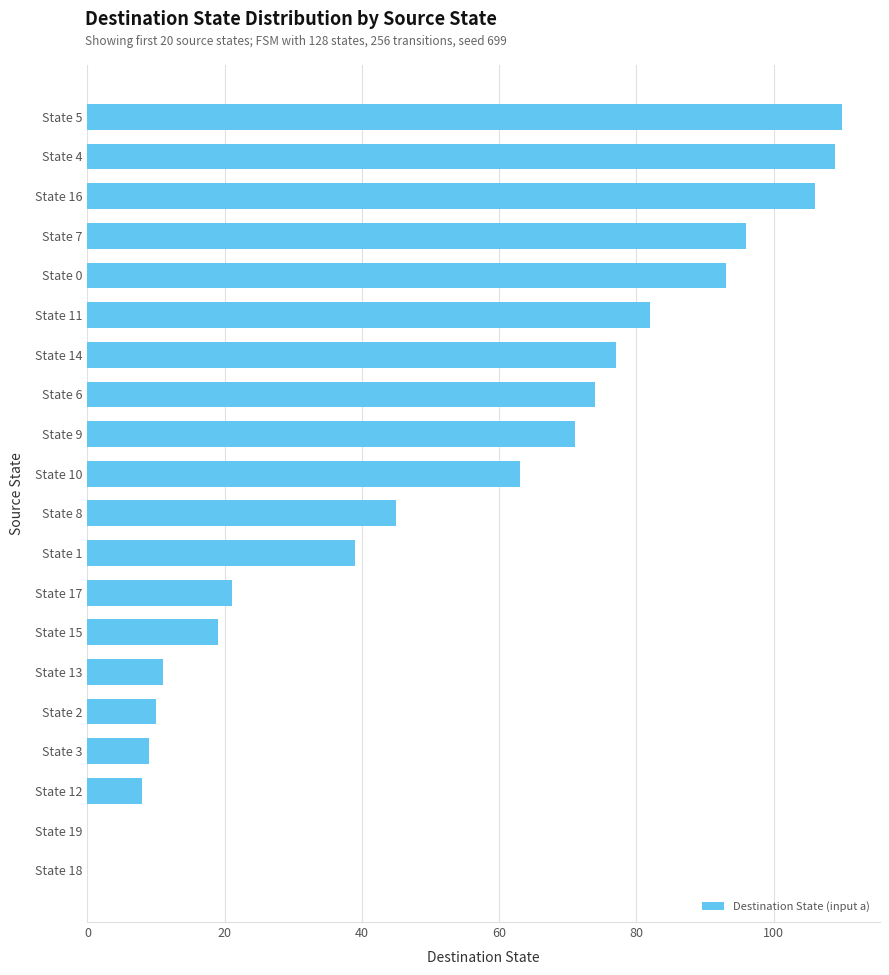

What is the sum of the values at State 14 and State 15?

96